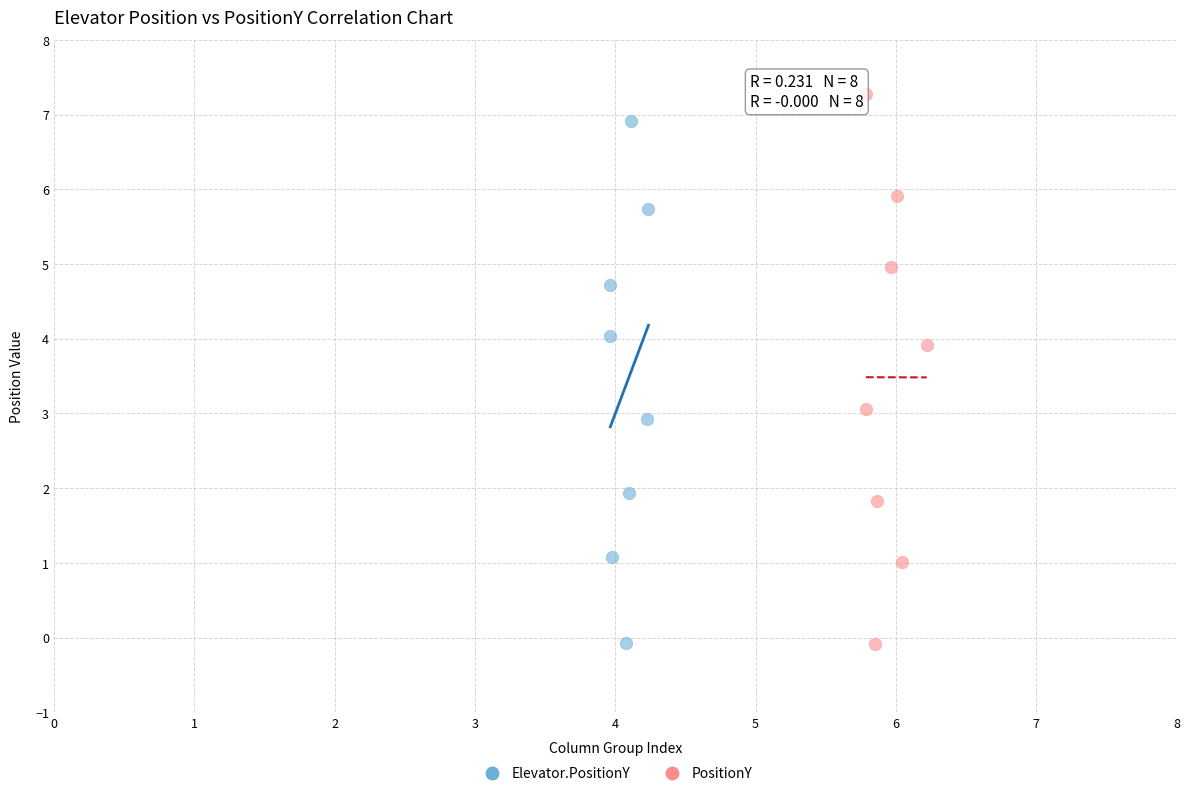

Which series reaches the maximum Y coordinate?

PositionY